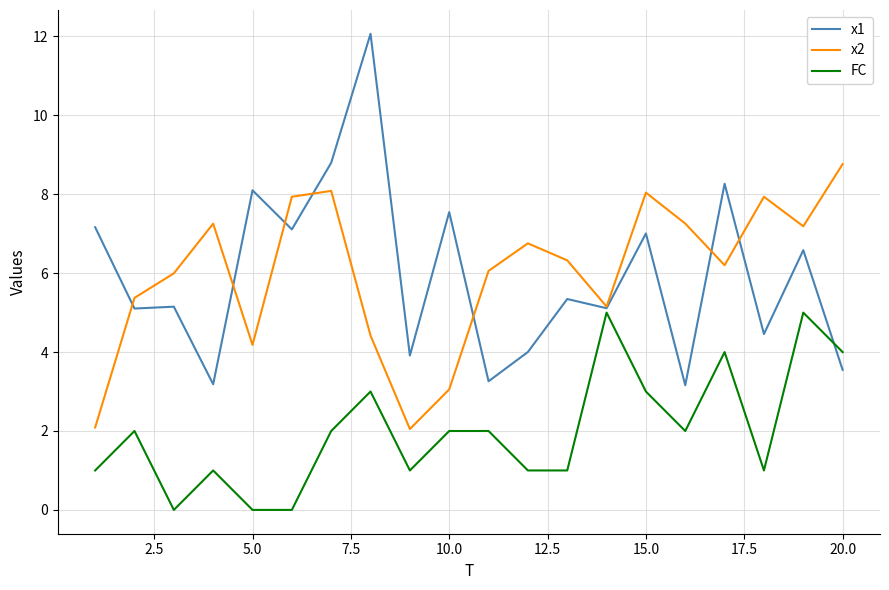

What is the maximum value for x2?

8.8